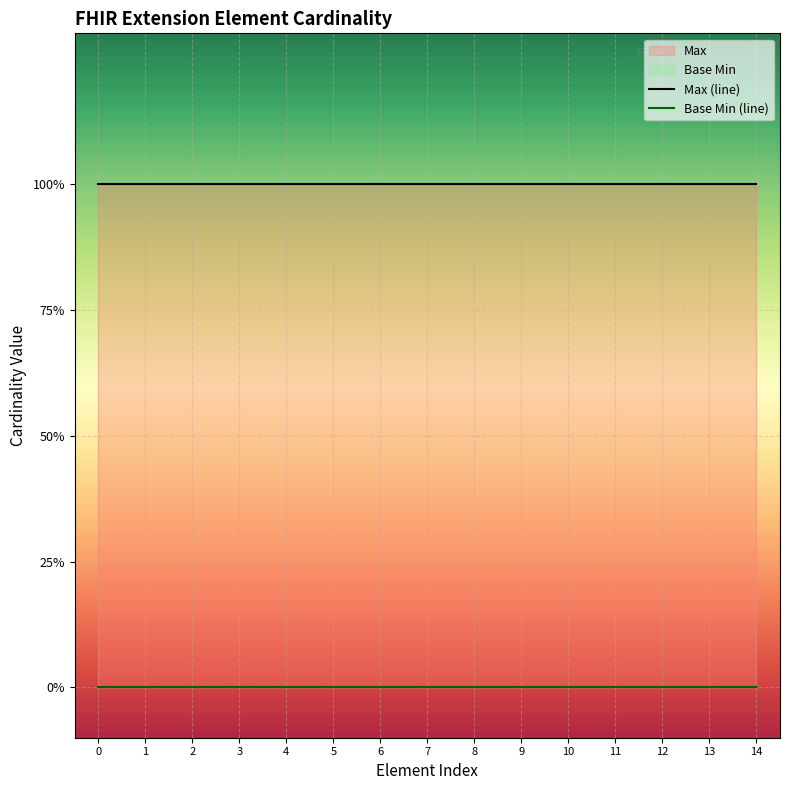

True or false: Base Min (line) and Max (line) intersect in this chart.

False